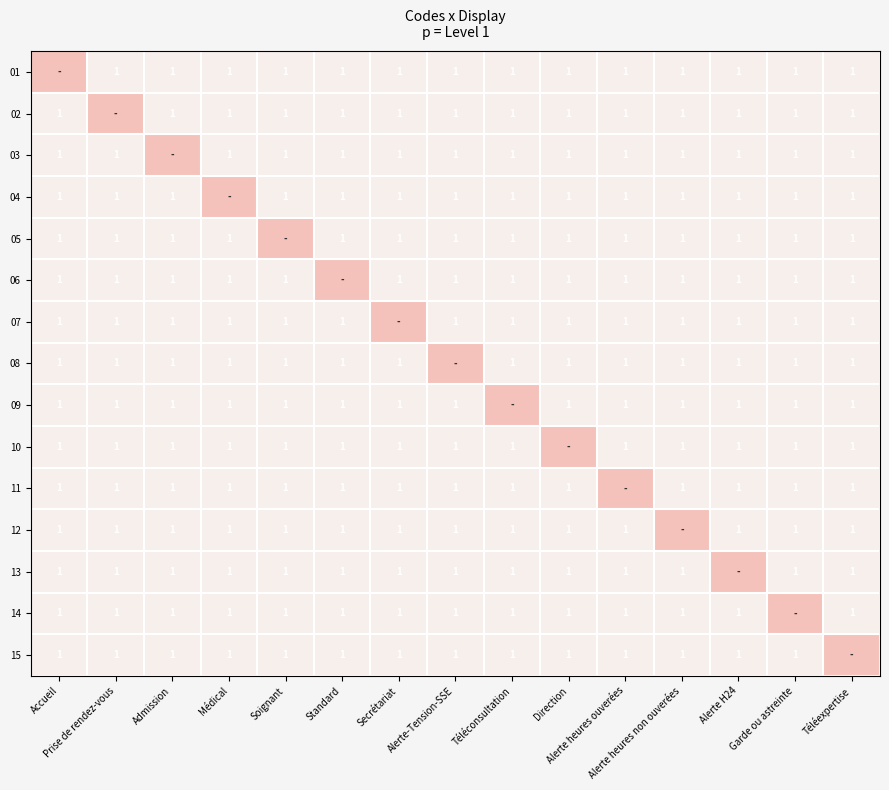

Which series has the largest range (max minus min)?

01